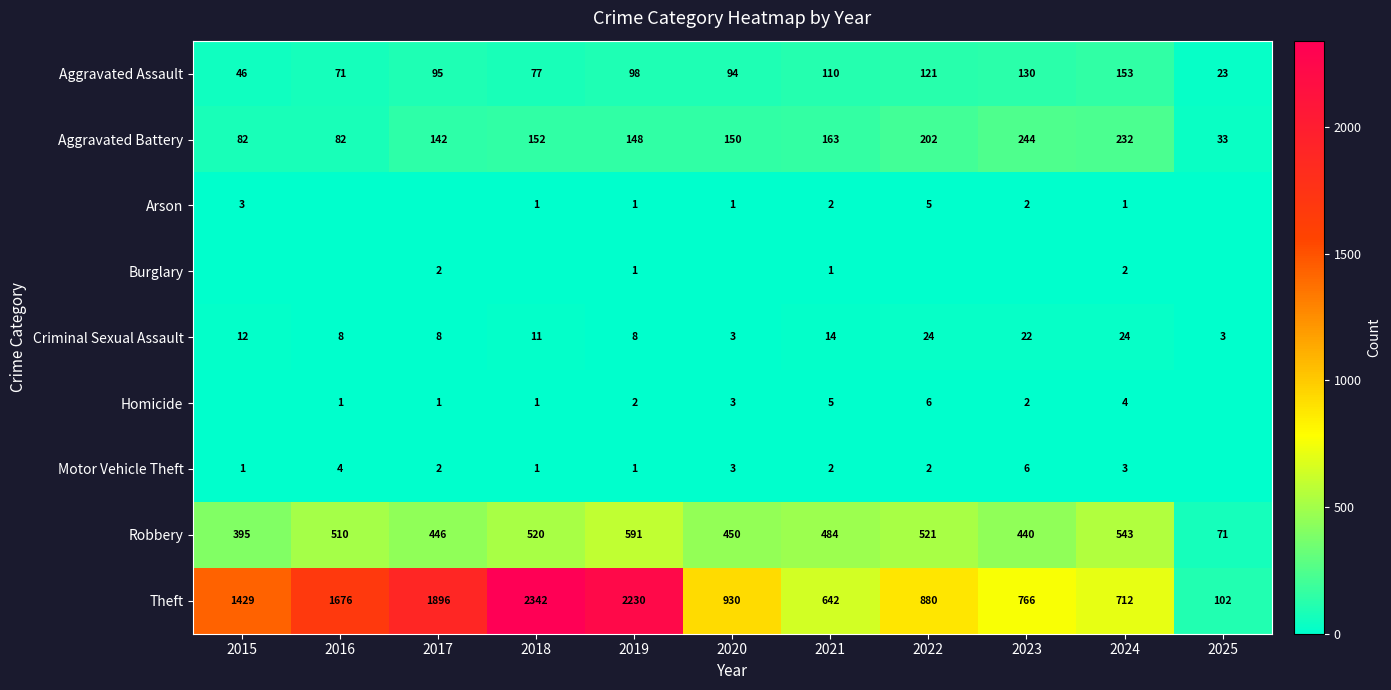

List the labels in order of Theft value, largest first.

2018, 2019, 2017, 2016, 2015, 2020, 2022, 2023, 2024, 2021, 2025